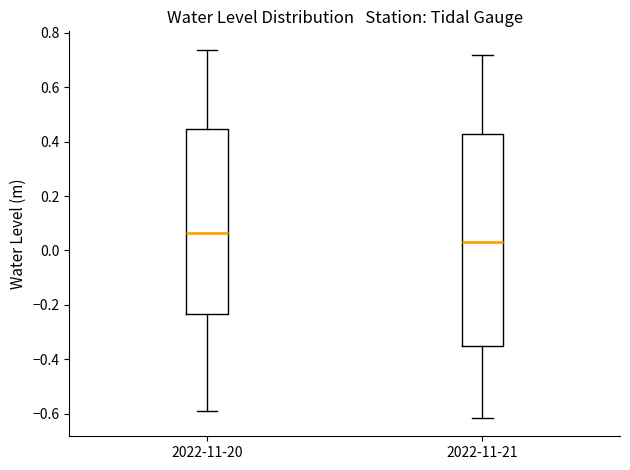

Which box has the highest median line?

2022-11-20